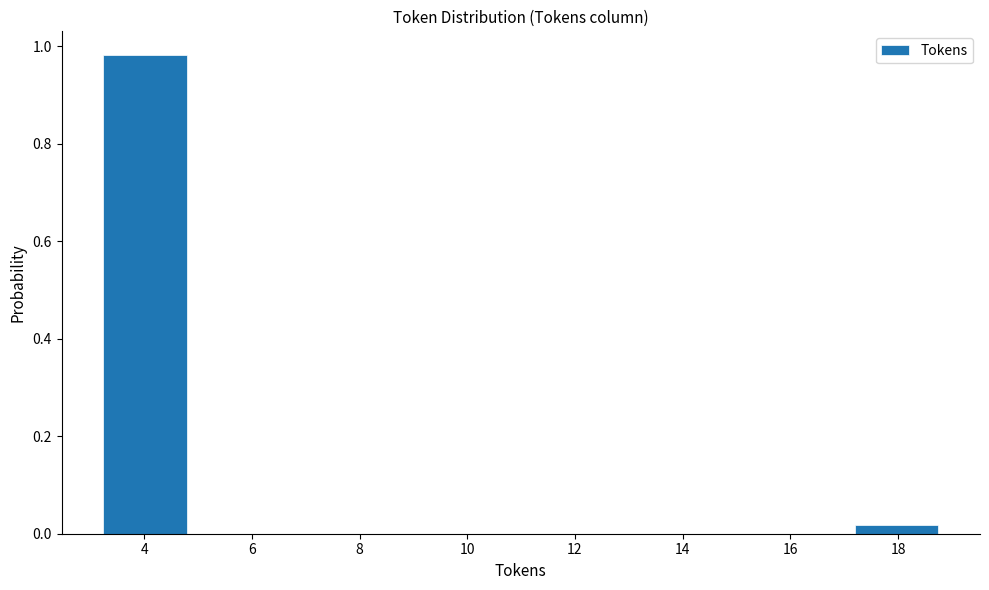

Over which range of the x-axis is the bar tallest?

3.2 to 4.8